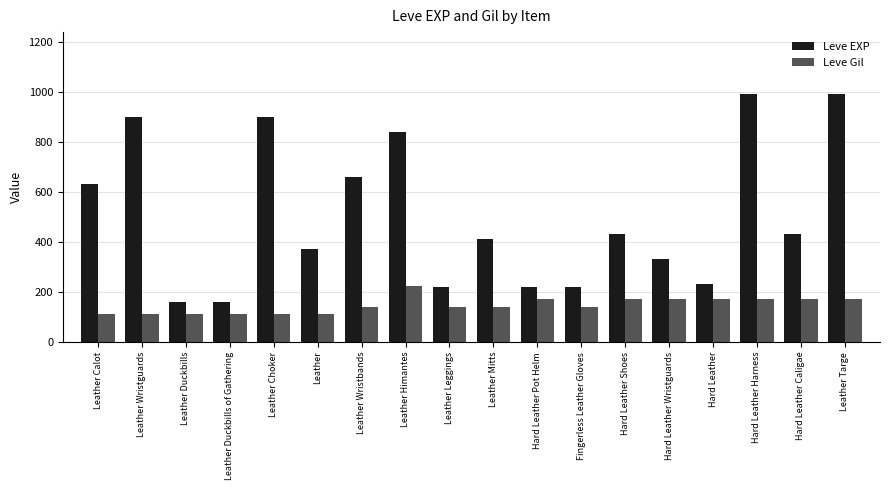

What is the average value of the Leve EXP series?

505